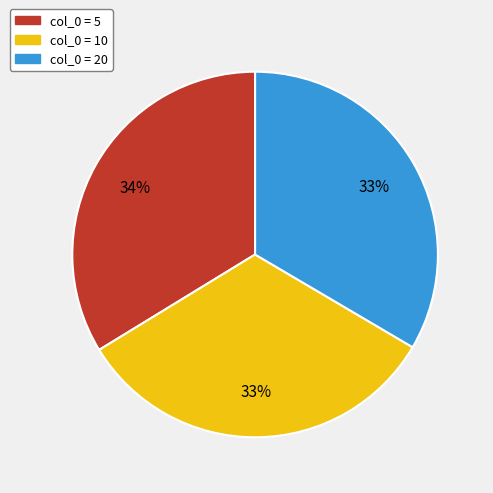

To the nearest percent, what is the difference between the largest and smallest slice percentages?

1%